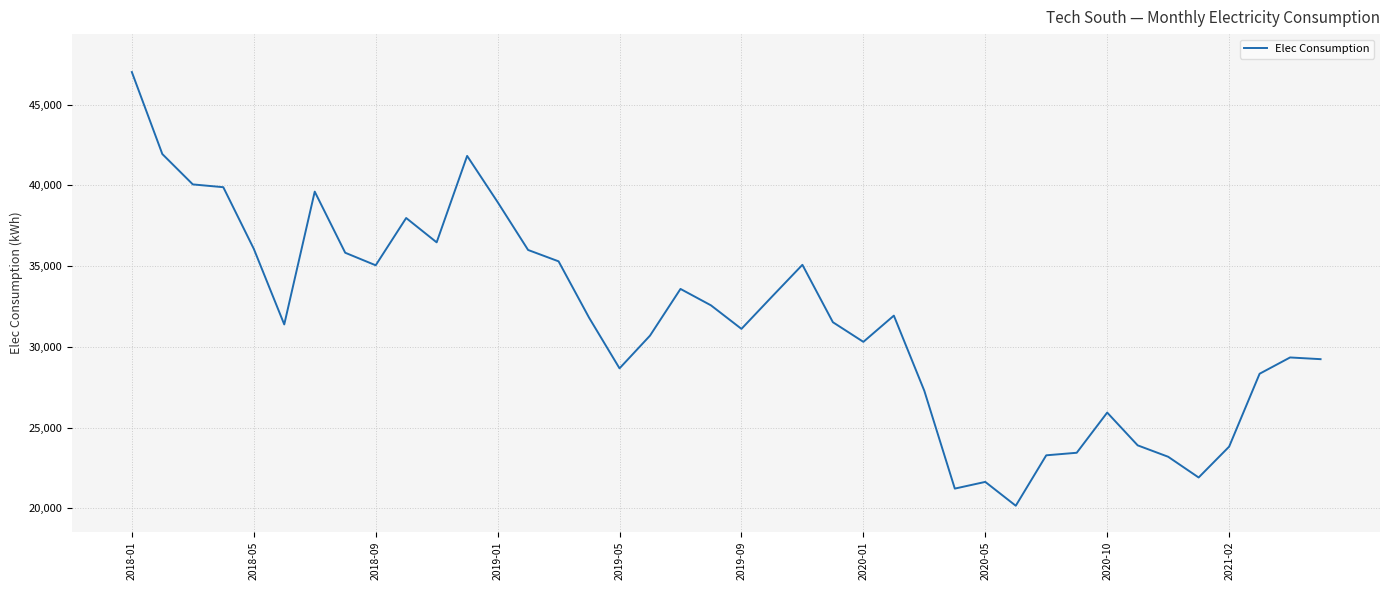

What is the difference between the maximum and minimum values?

26865.4